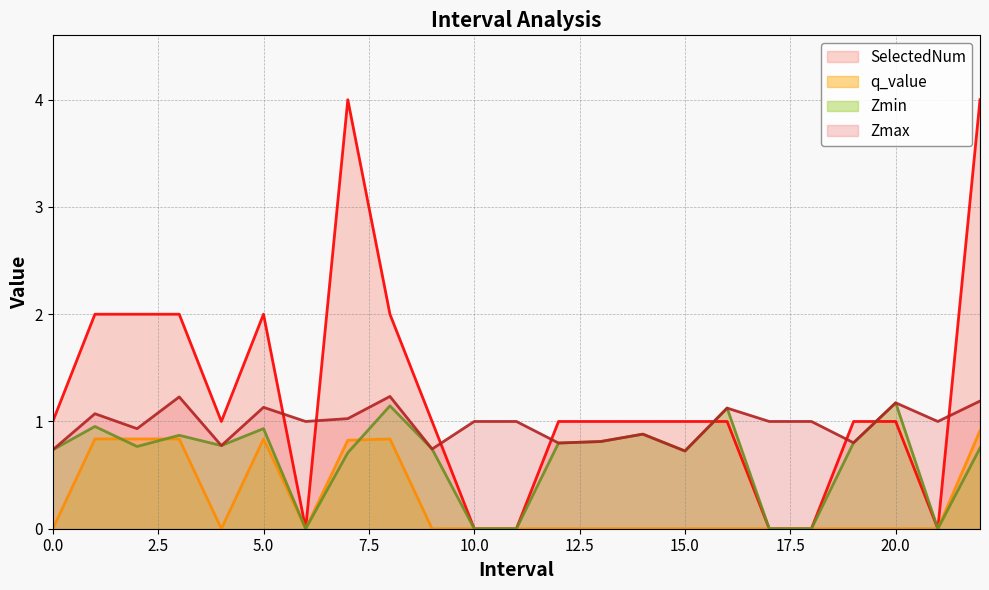

What is the maximum value for Zmax?

1.2